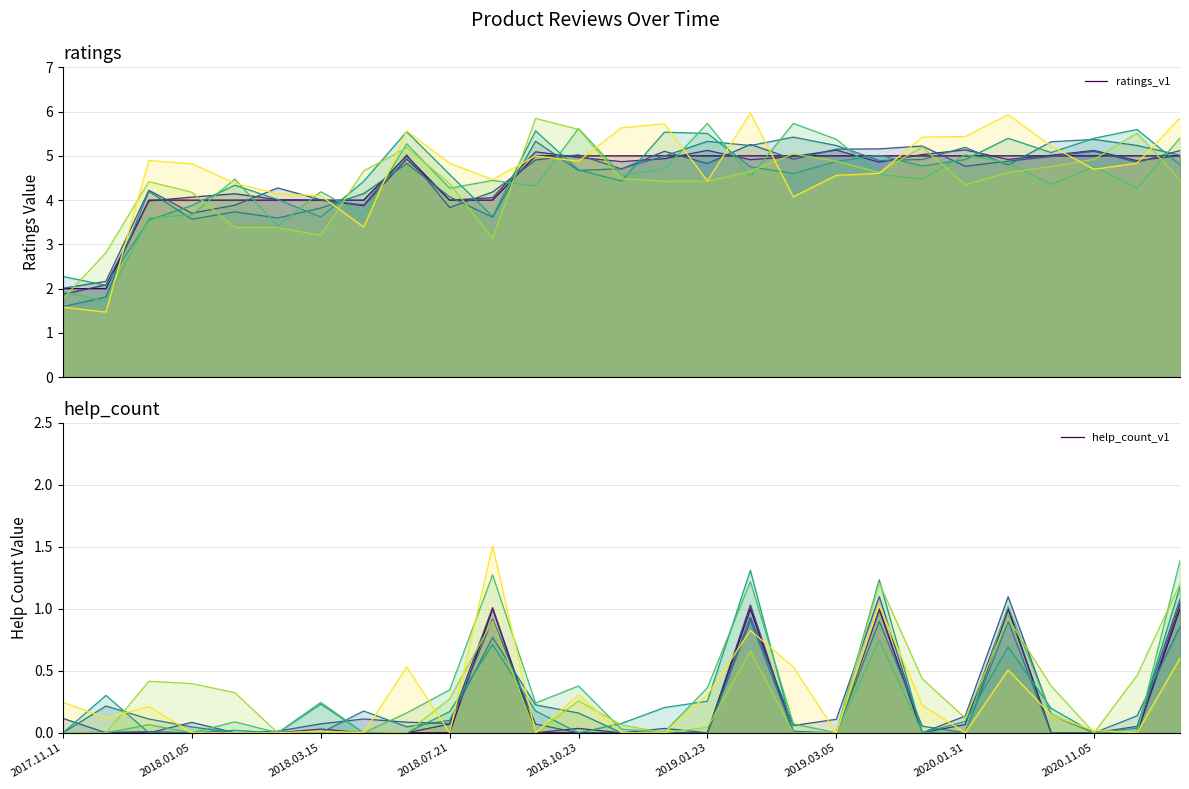

At which category does the chart reach its minimum across all series?

2017.11.11